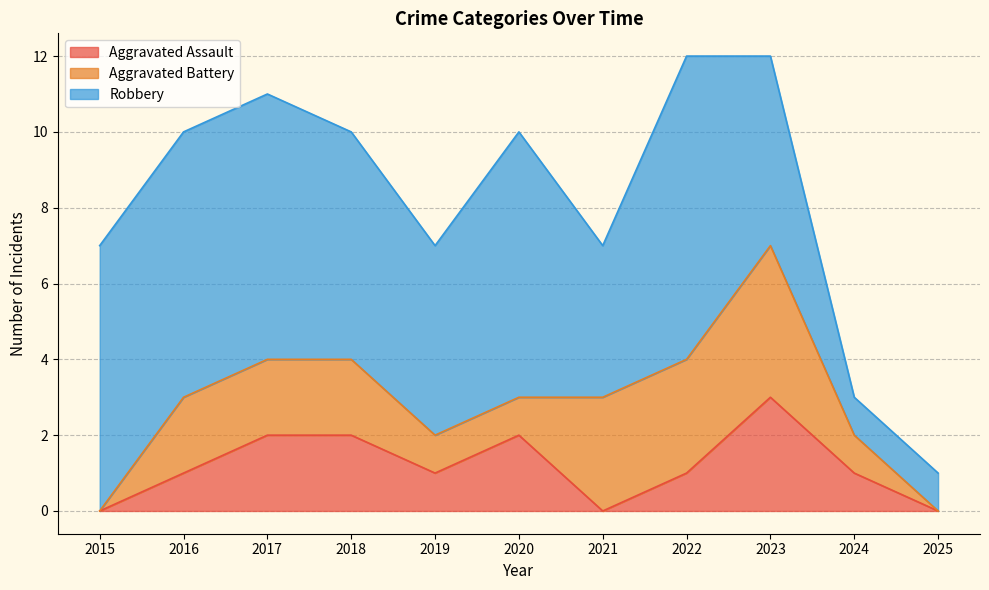

Is it true that Aggravated Assault equals 0 at 2021?

True